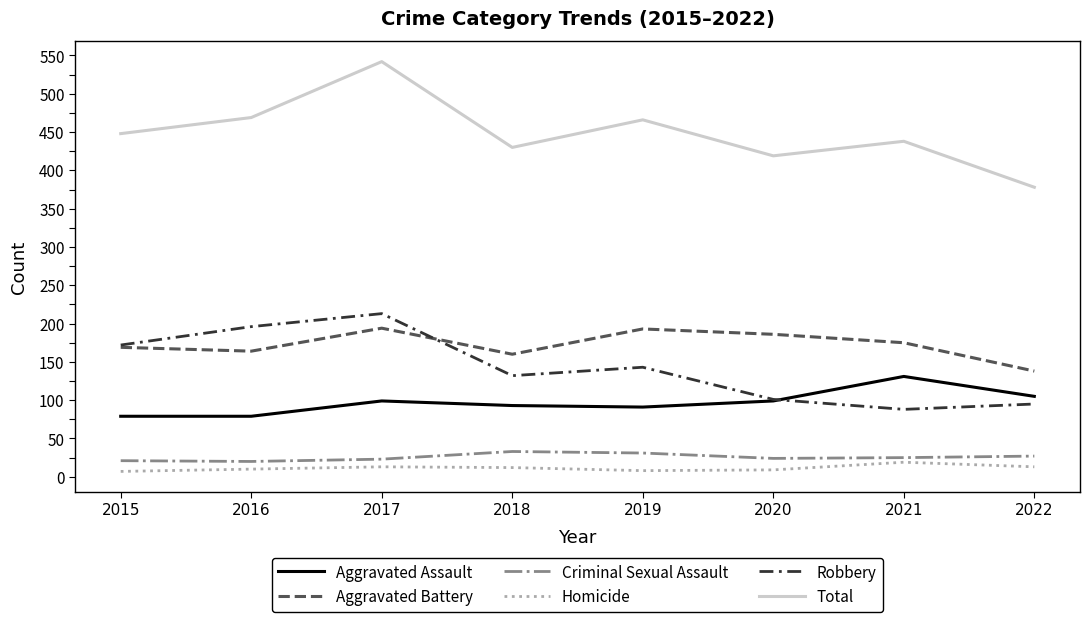

True or false: Criminal Sexual Assault and Homicide cross at least once.

False